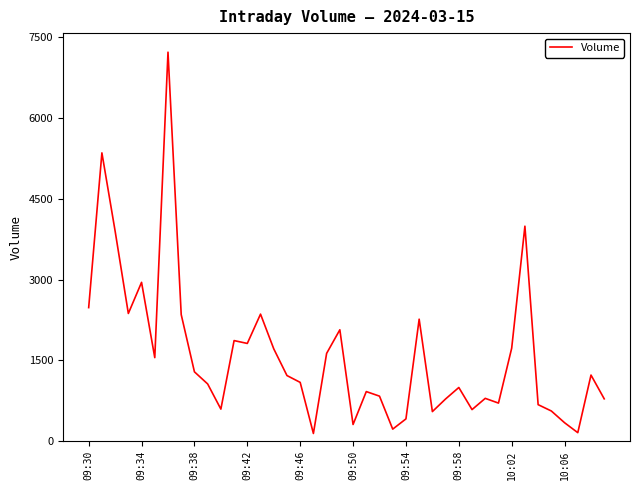

What is the greatest value displayed?

7227